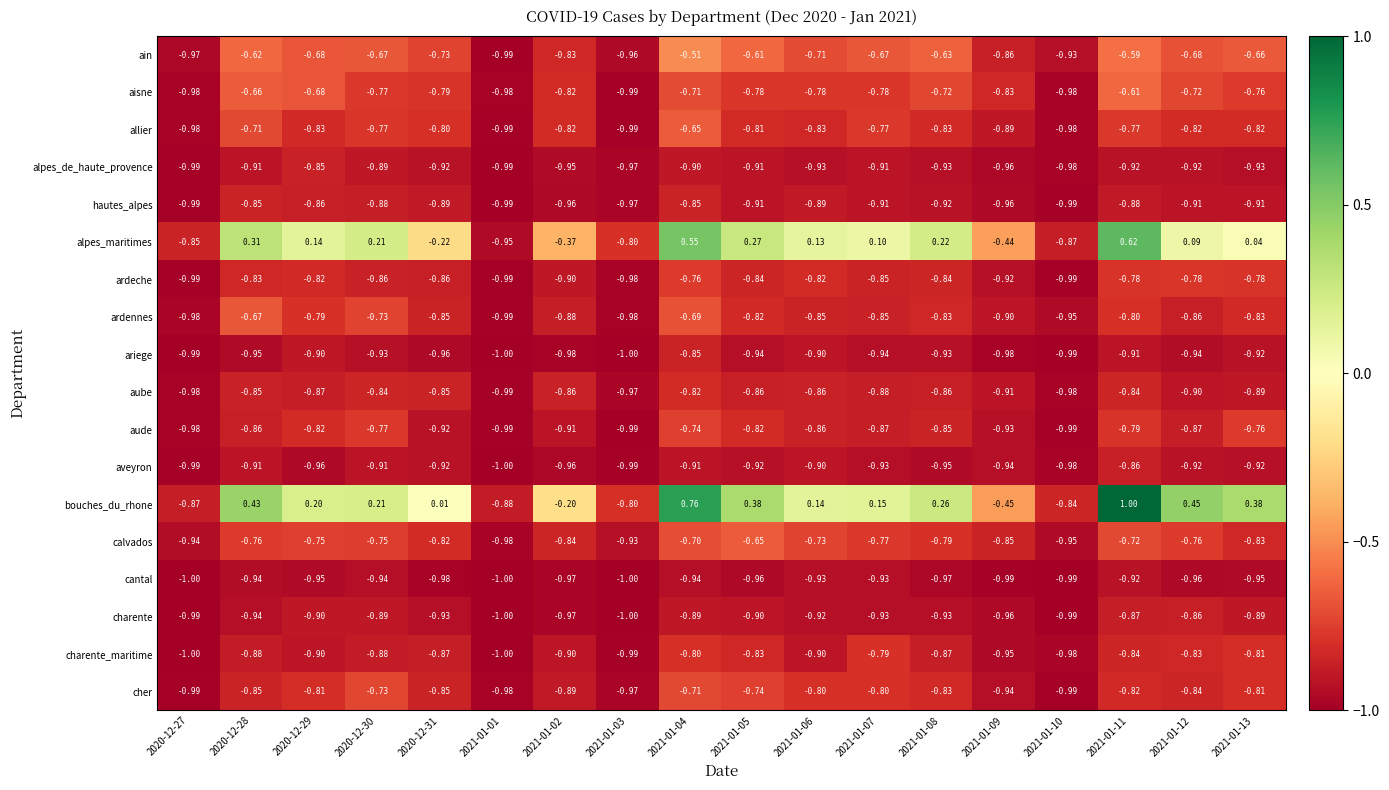

Is the value of allier at 2021-01-09 greater than the value of charente at 2020-12-28?

Yes